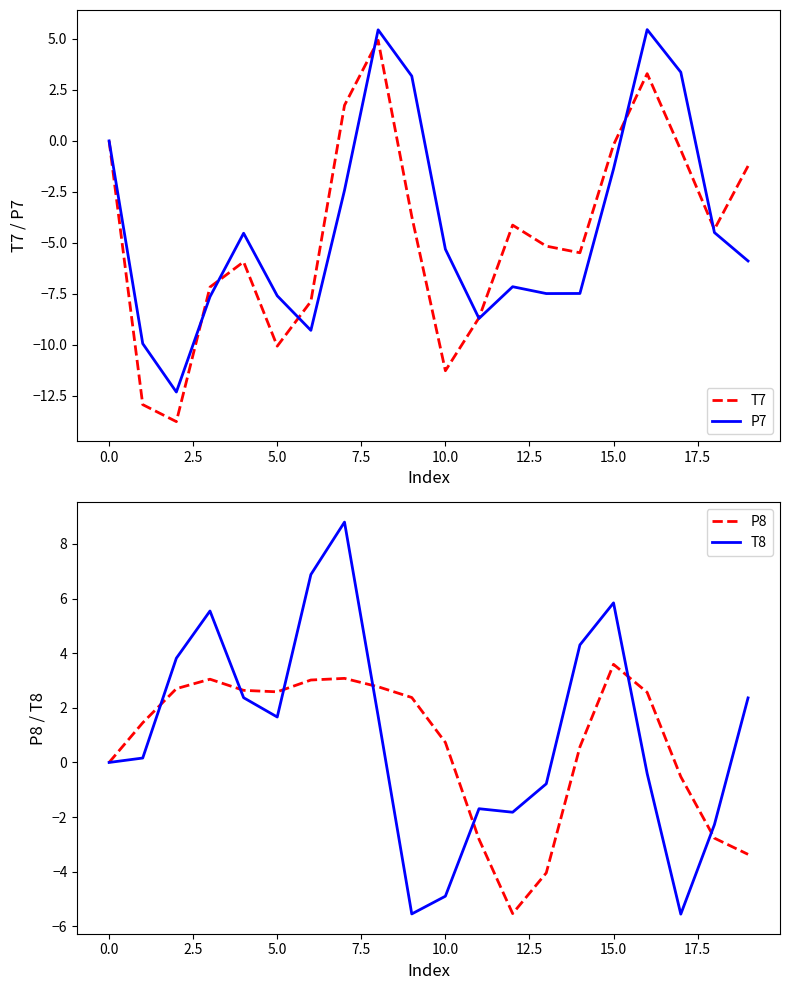

Which series has the largest total across all categories?

T8